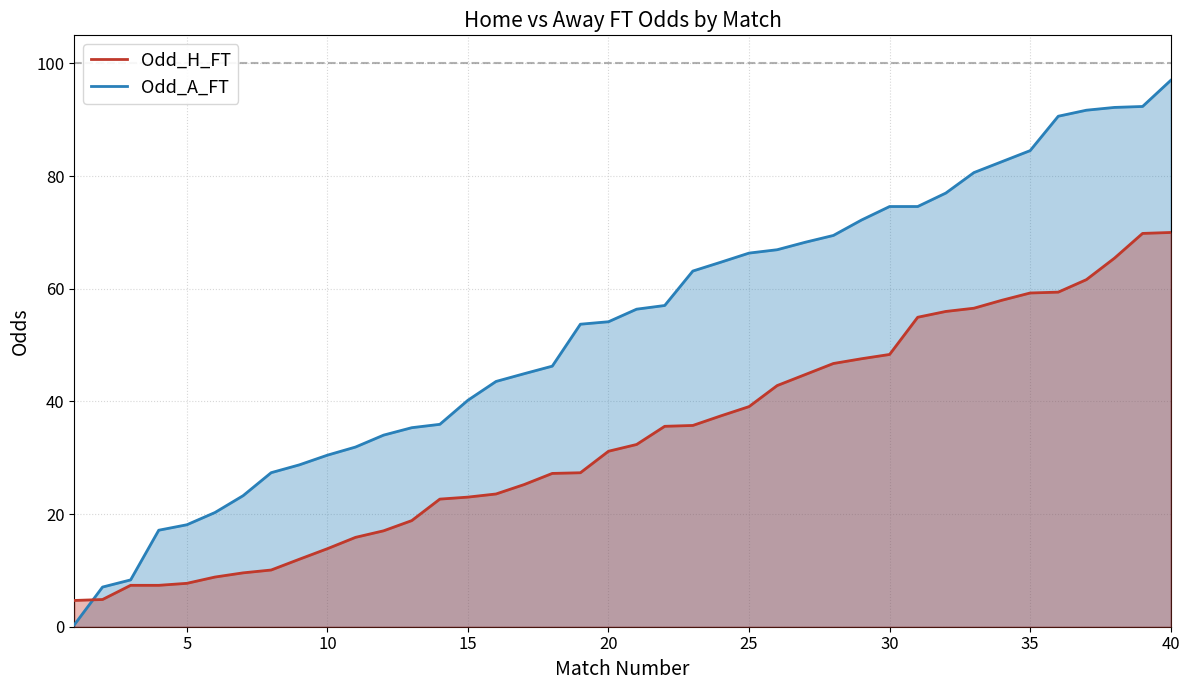

List the series in order of their peak value, highest first.

Odd_A_FT, Odd_H_FT